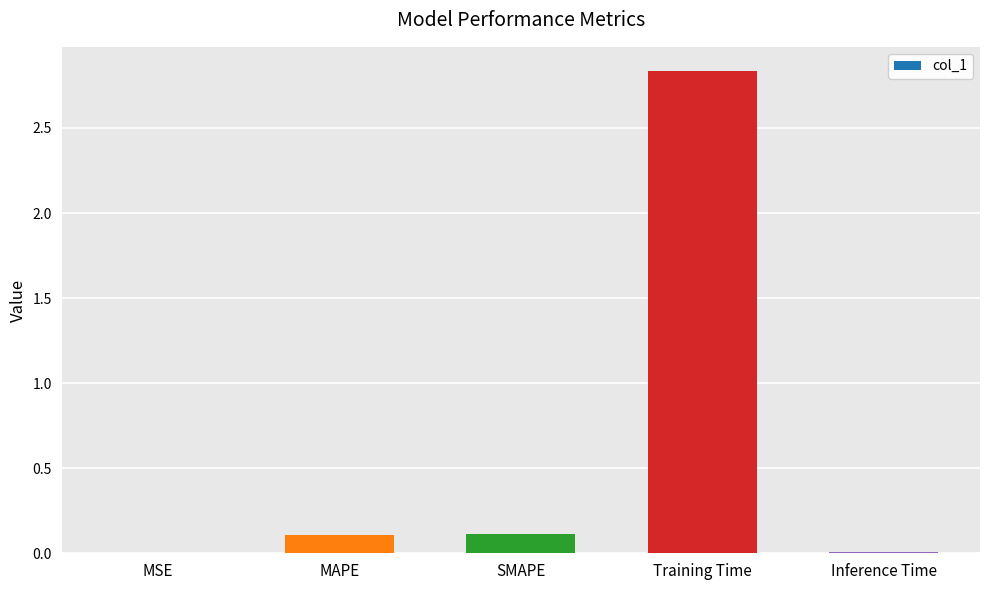

Which has a higher value, MSE or Training Time?

Training Time